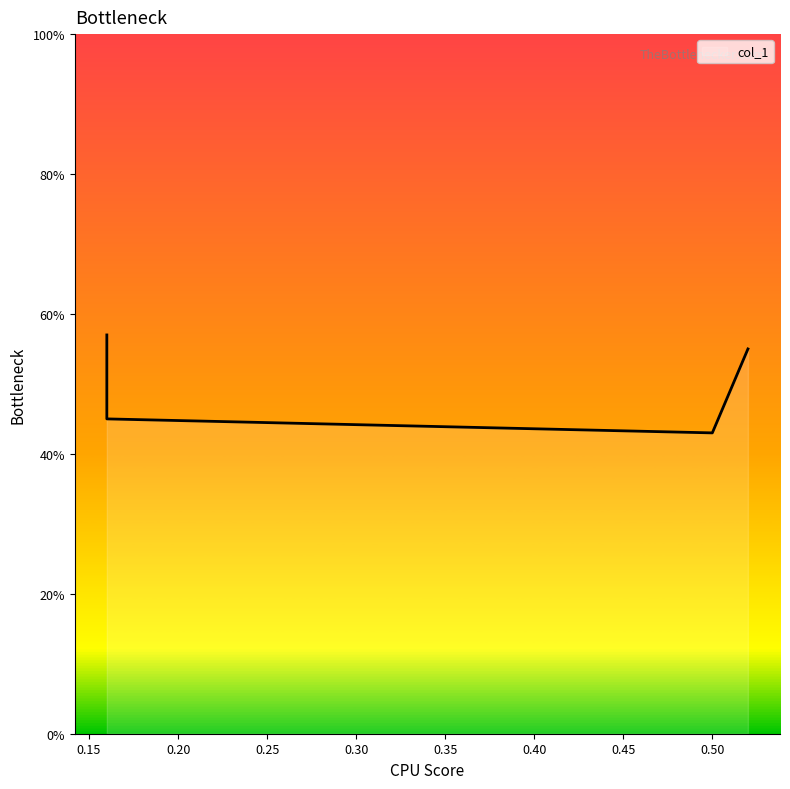

Which has a higher value, 0.16 or 0.16?

0.16